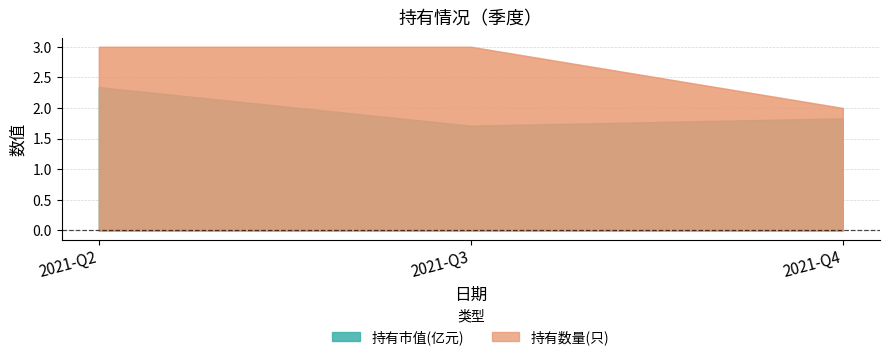

Between 2021-Q4 and 2021-Q3, which is larger?

2021-Q4